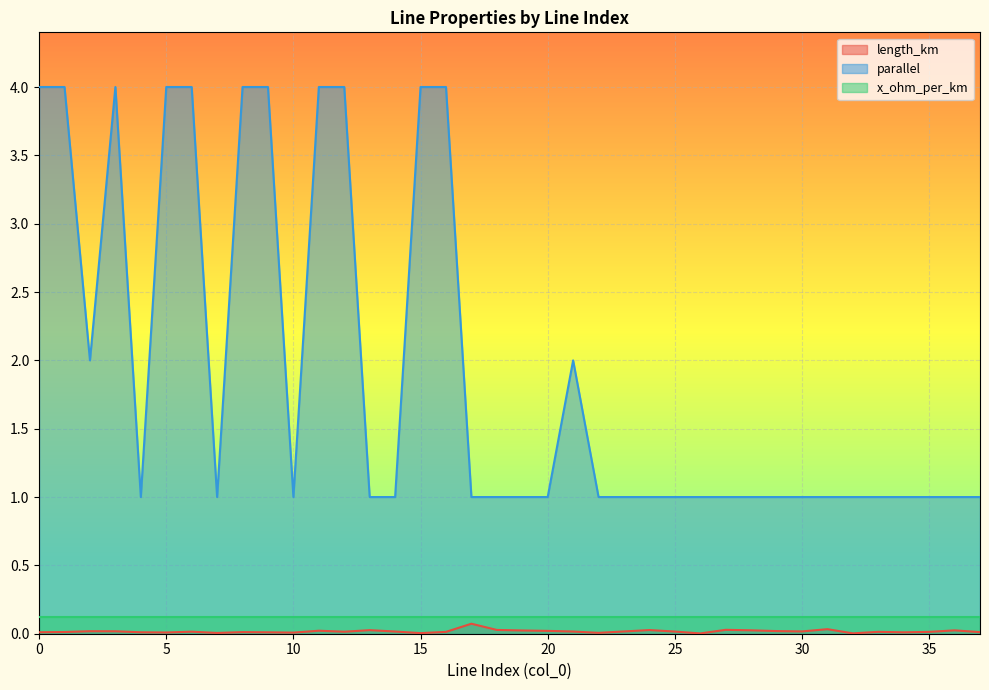

How many lines are shown in the chart?

3